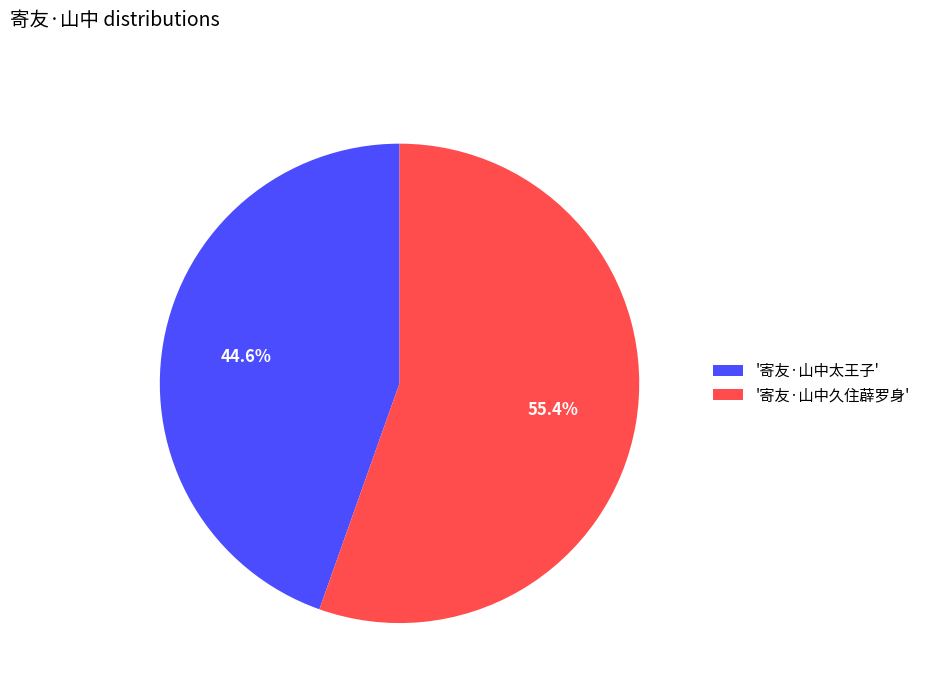

Which slice is the smallest?

'寄友·山中太王子'